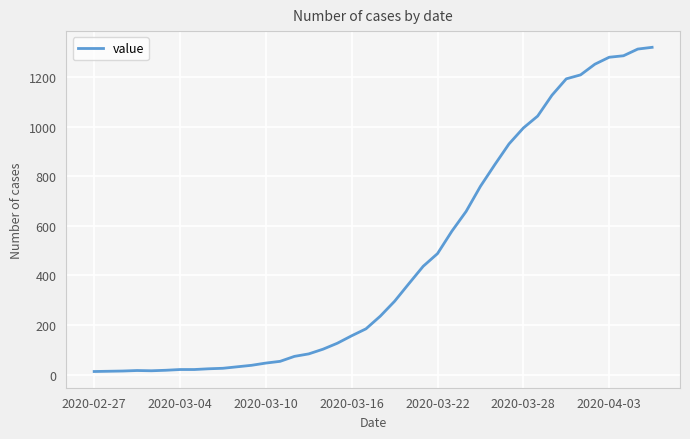

What is the average value?

467